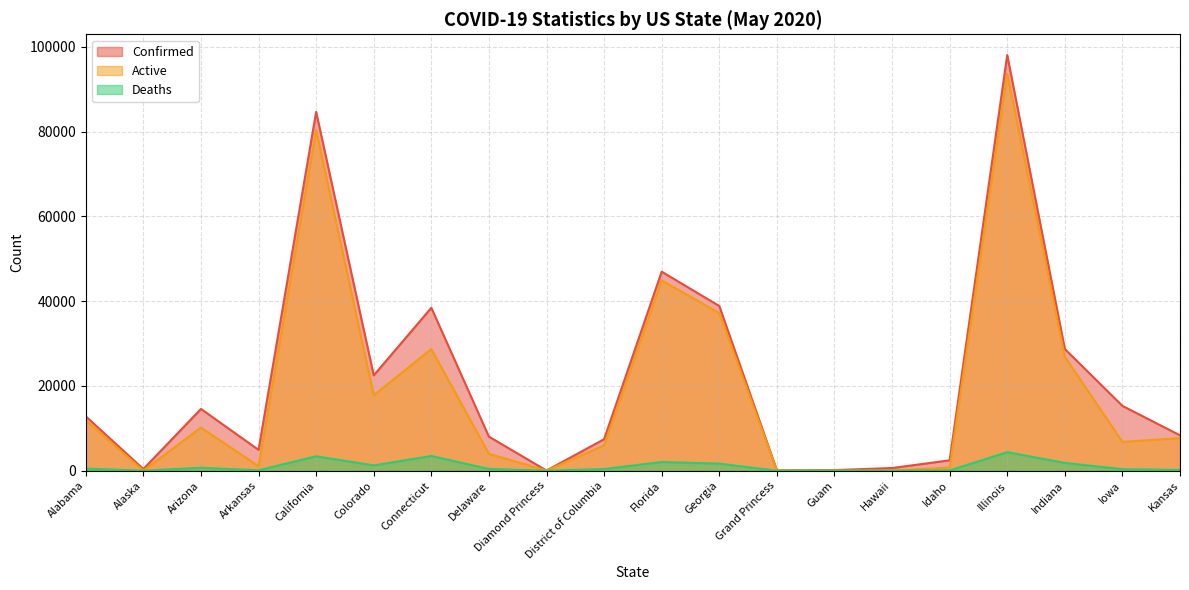

What is the difference between the second highest and second lowest values in the Confirmed series?

84520